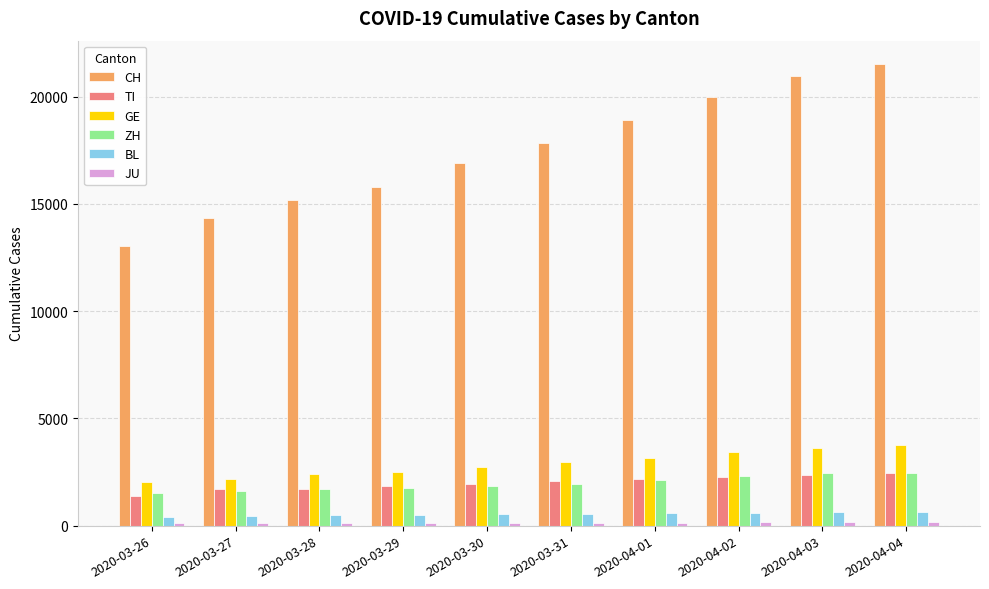

How many bars are there in each group?

6